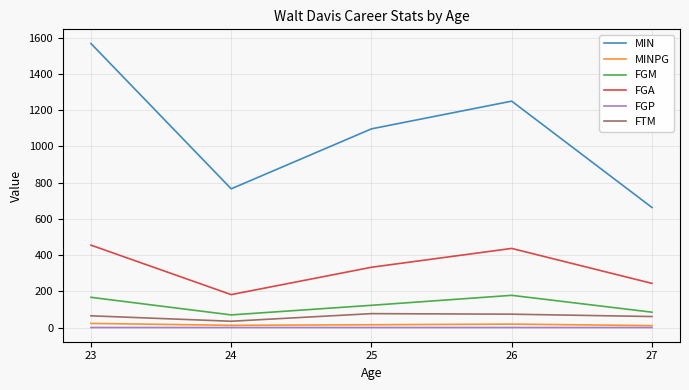

Which series has the widest spread of values?

MIN